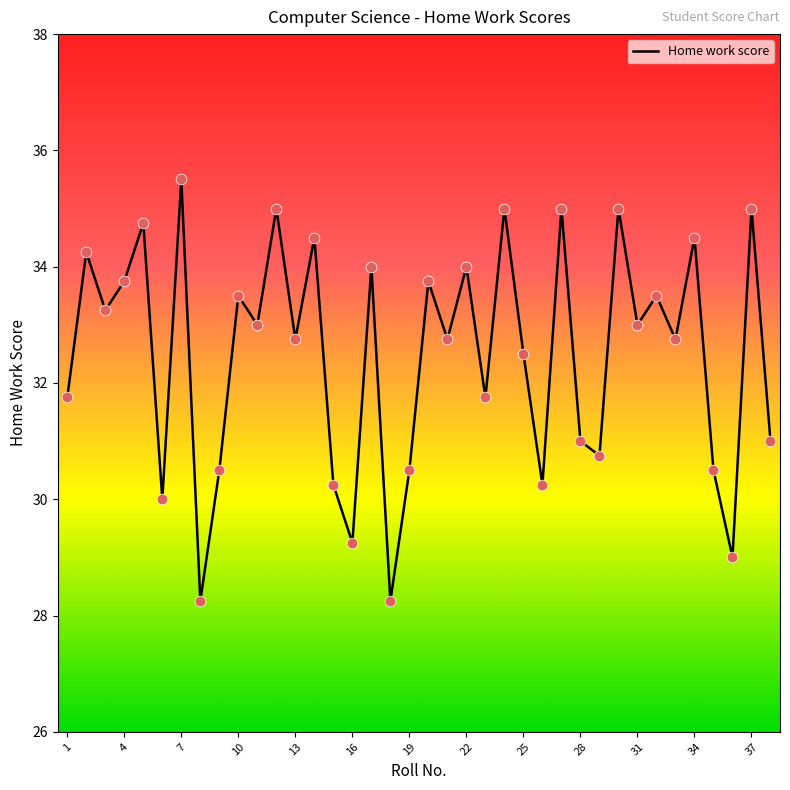

What is the greatest value displayed?

35.5